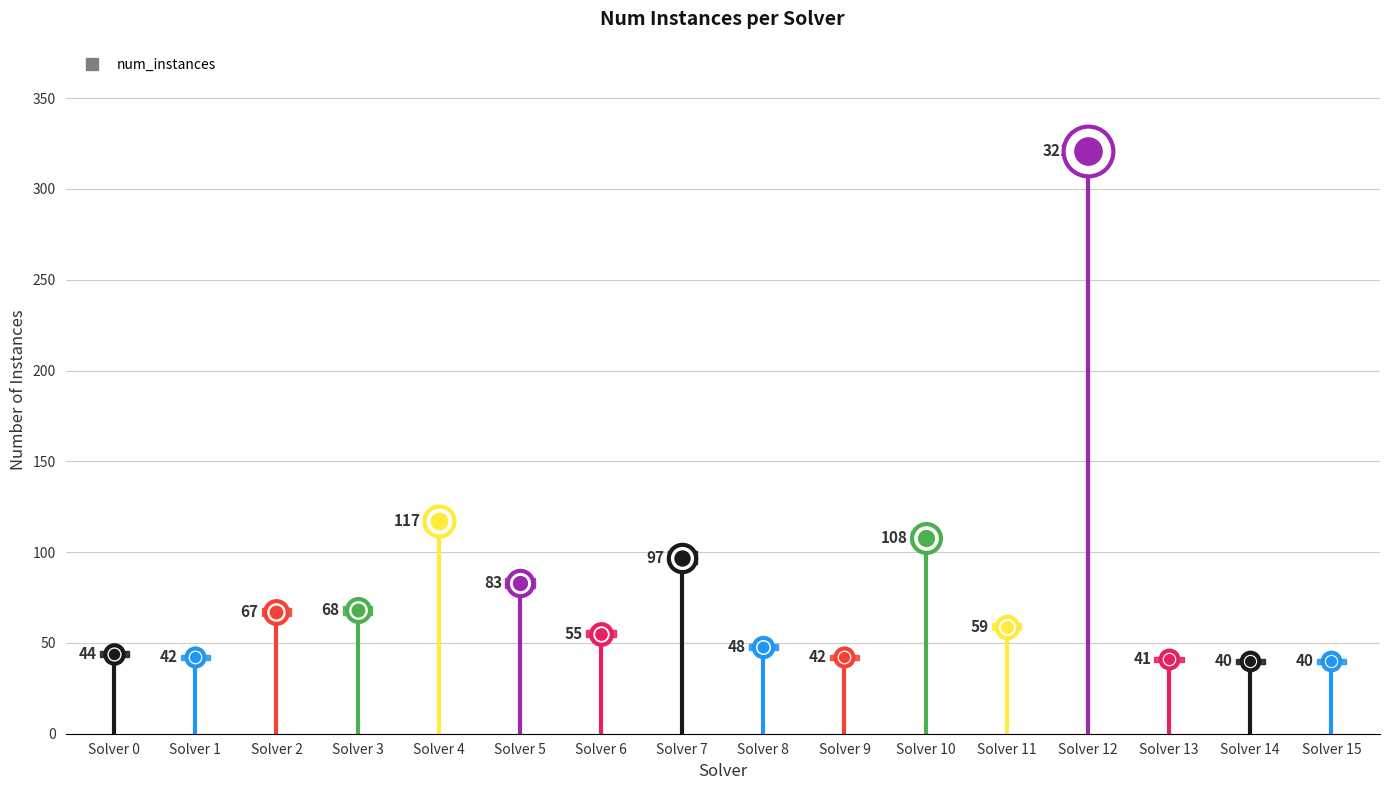

Between 14 and 6, which is larger?

6